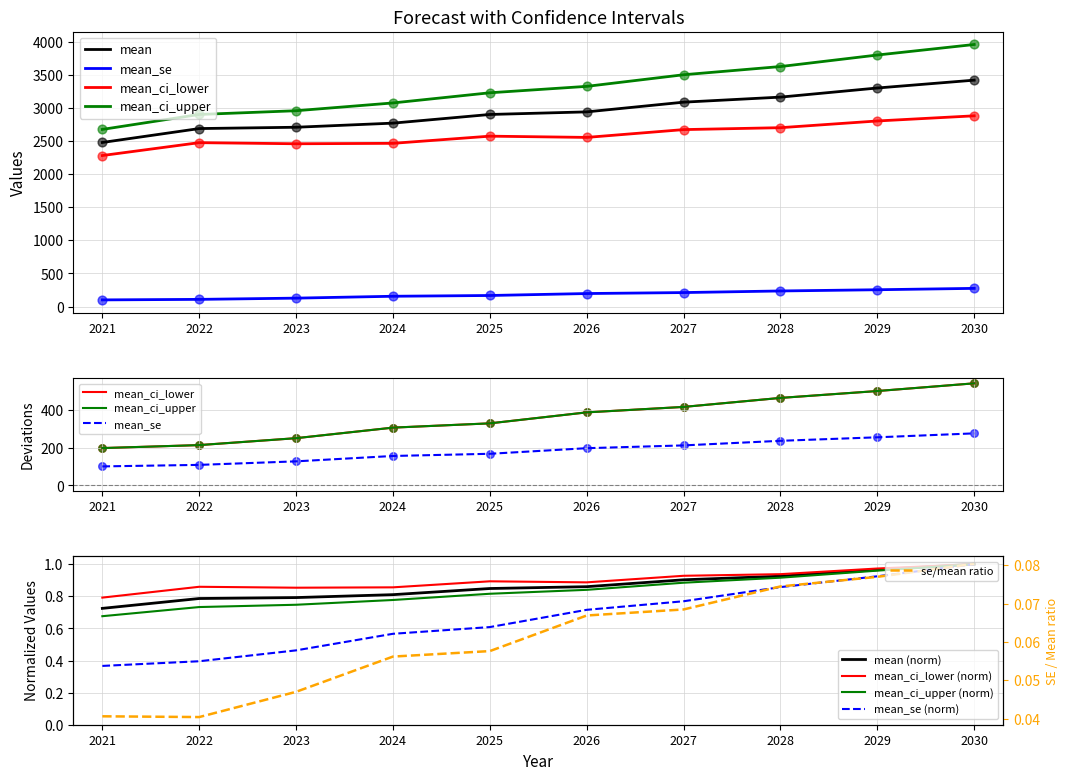

Which series has the widest spread of Y values?

mean_ci_upper